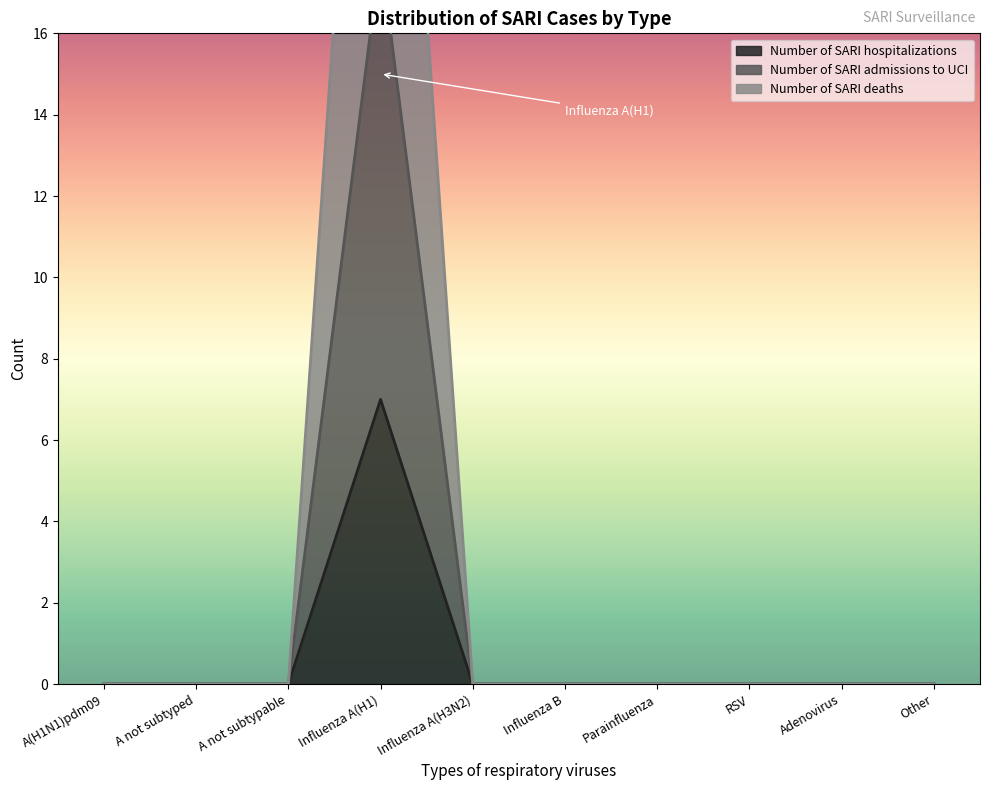

True or false: Number of SARI deaths and Number of SARI hospitalizations intersect in this chart.

False